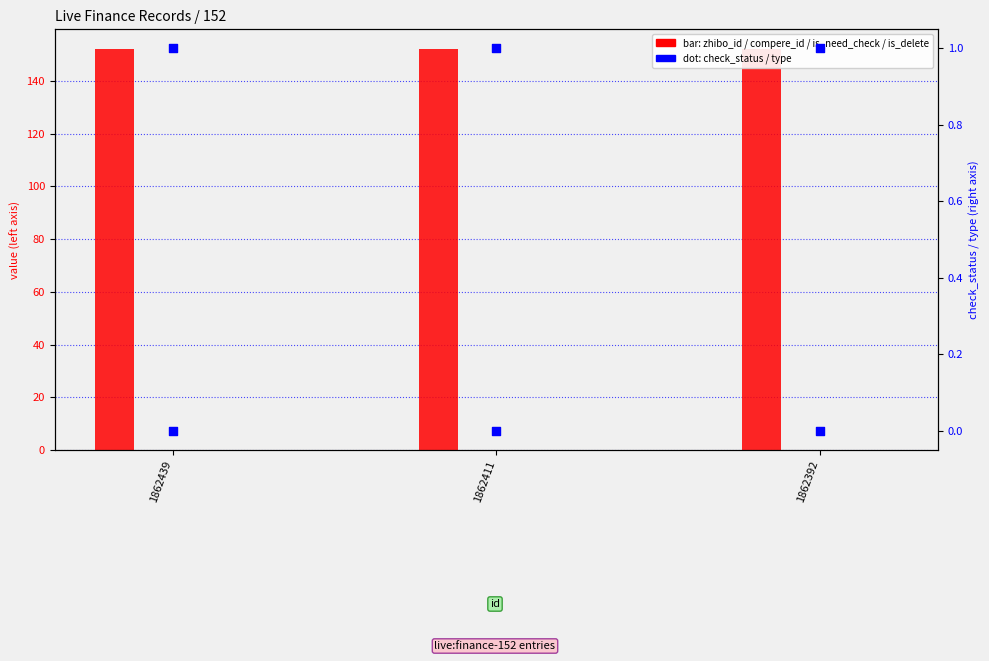

At which category is the sum across all series the highest?

1862439